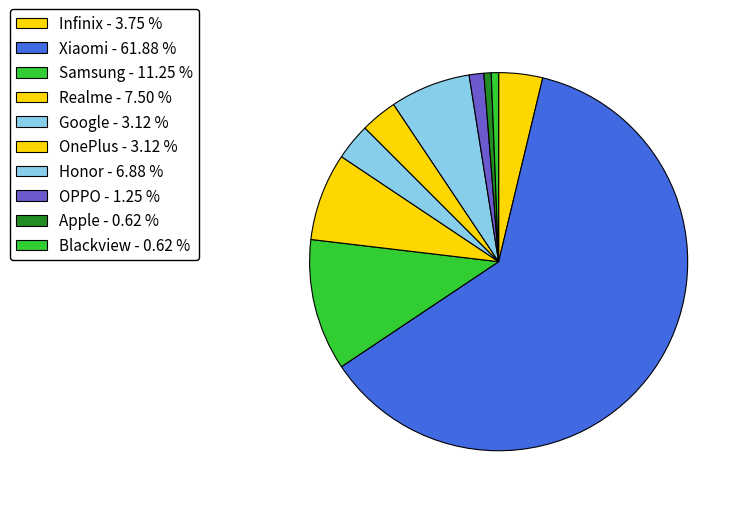

To the nearest percent, what is the difference between the Realme and Samsung slice percentages?

4%